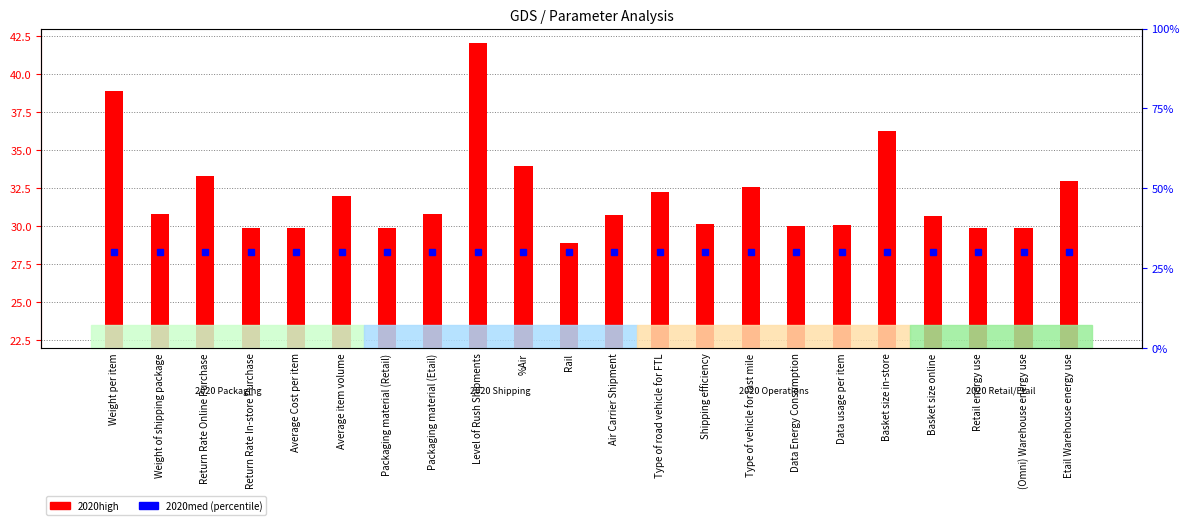

At which label is 2020med closest to 29?

Weight per item